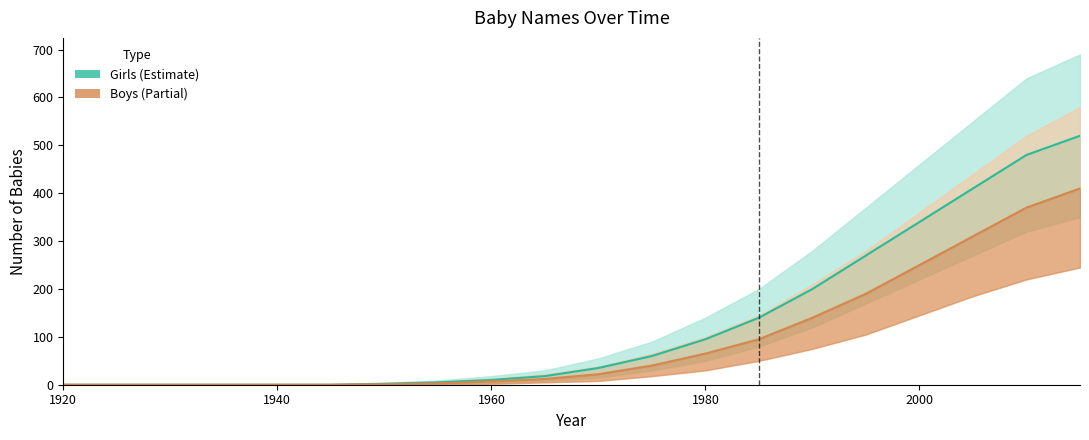

What is the average value of the Girls series?

129